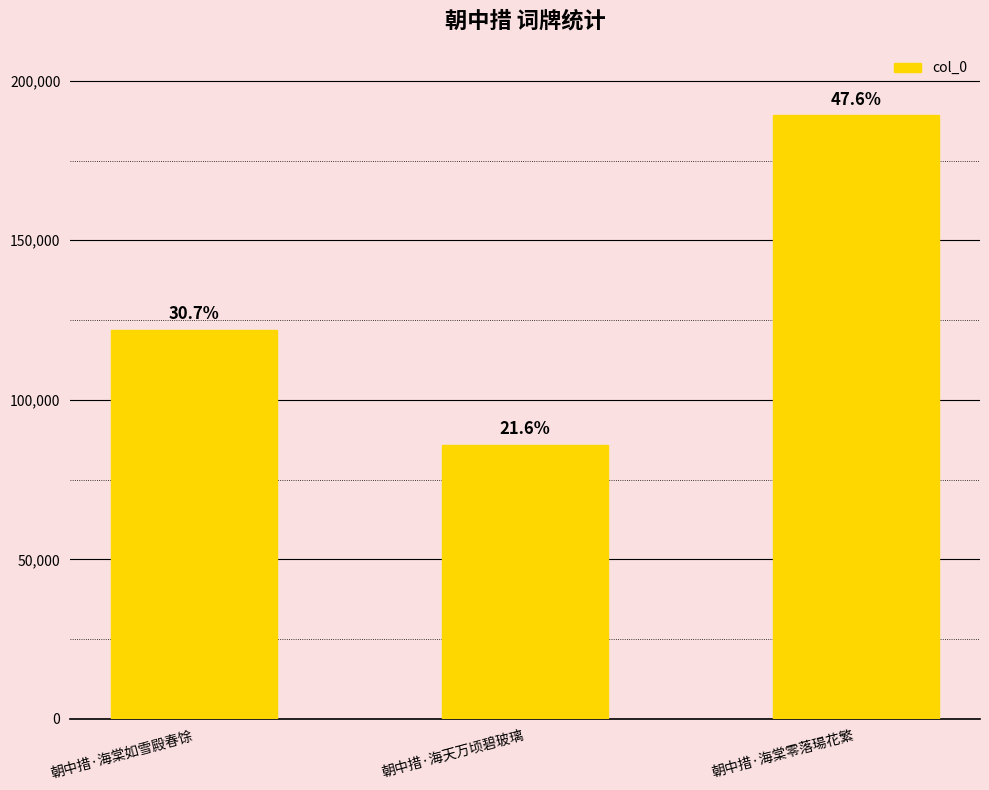

The value at 朝中措·海棠如雪殿春馀 is 122007. True or false?

True